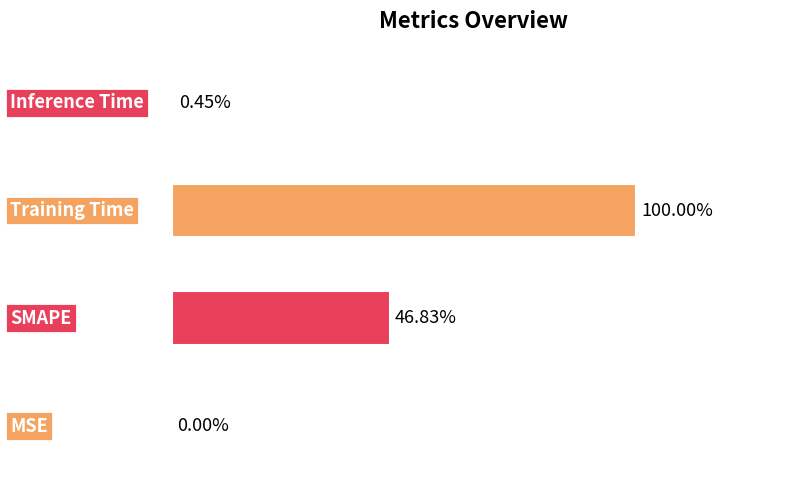

Are the bars horizontal?

Yes